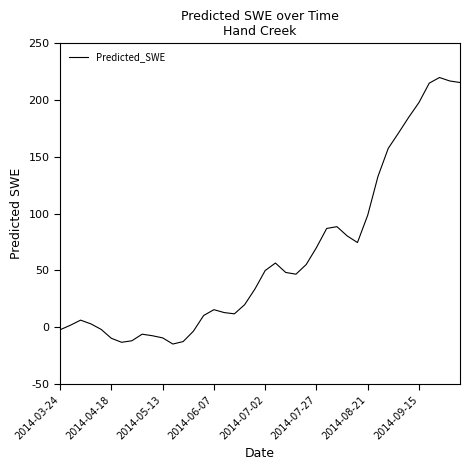

What is the maximum value shown in the chart?

219.9